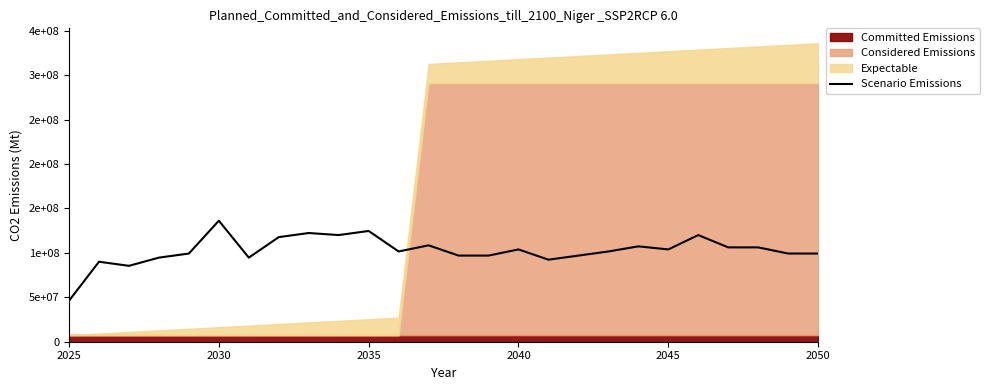

What is the value of the 12th point from the left?

101538461.5